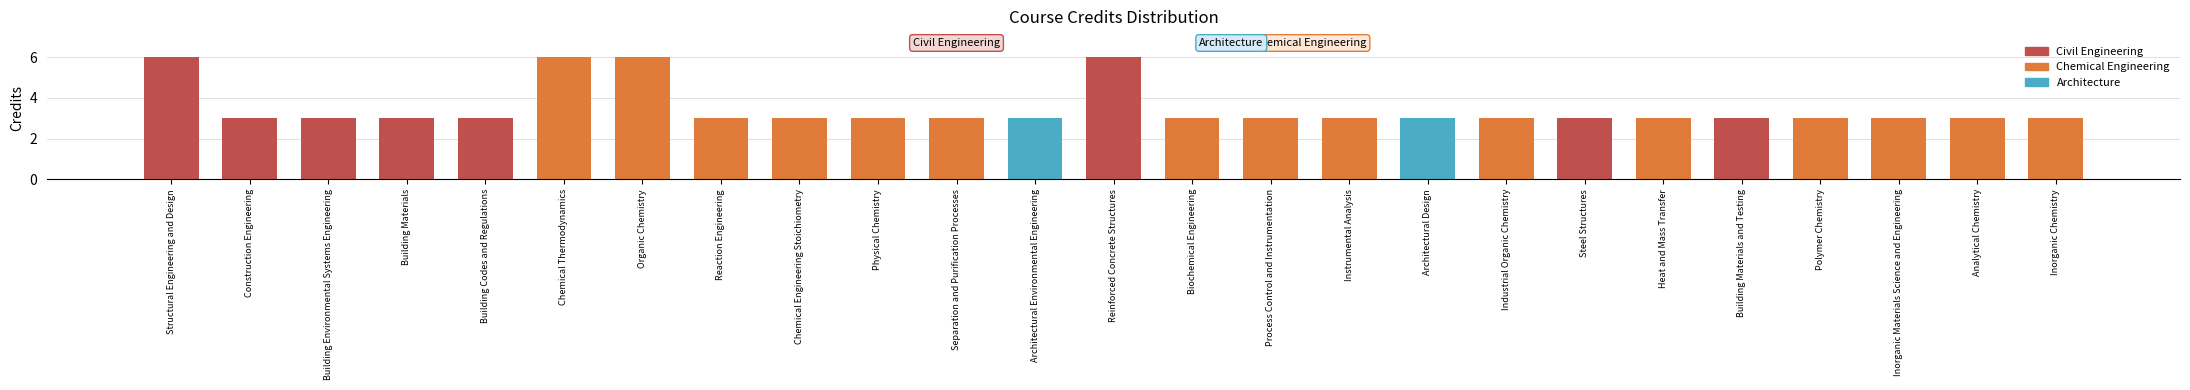

Reading left to right, list all the values displayed in this chart.

Structural Engineering and Design=6	Construction Engineering=3	Building Environmental Systems Engineering=3	Building Materials=3	Building Codes and Regulations=3	Chemical Thermodynamics=6	Organic Chemistry=6	Reaction Engineering=3	Chemical Engineering Stoichiometry=3	Physical Chemistry=3	Separation and Purification Processes=3	Architectural Environmental Engineering=3	Reinforced Concrete Structures=6	Biochemical Engineering=3	Process Control and Instrumentation=3	Instrumental Analysis=3	Architectural Design=3	Industrial Organic Chemistry=3	Steel Structures=3	Heat and Mass Transfer=3	Building Materials and Testing=3	Polymer Chemistry=3	Inorganic Materials Science and Engineering=3	Analytical Chemistry=3	Inorganic Chemistry=3